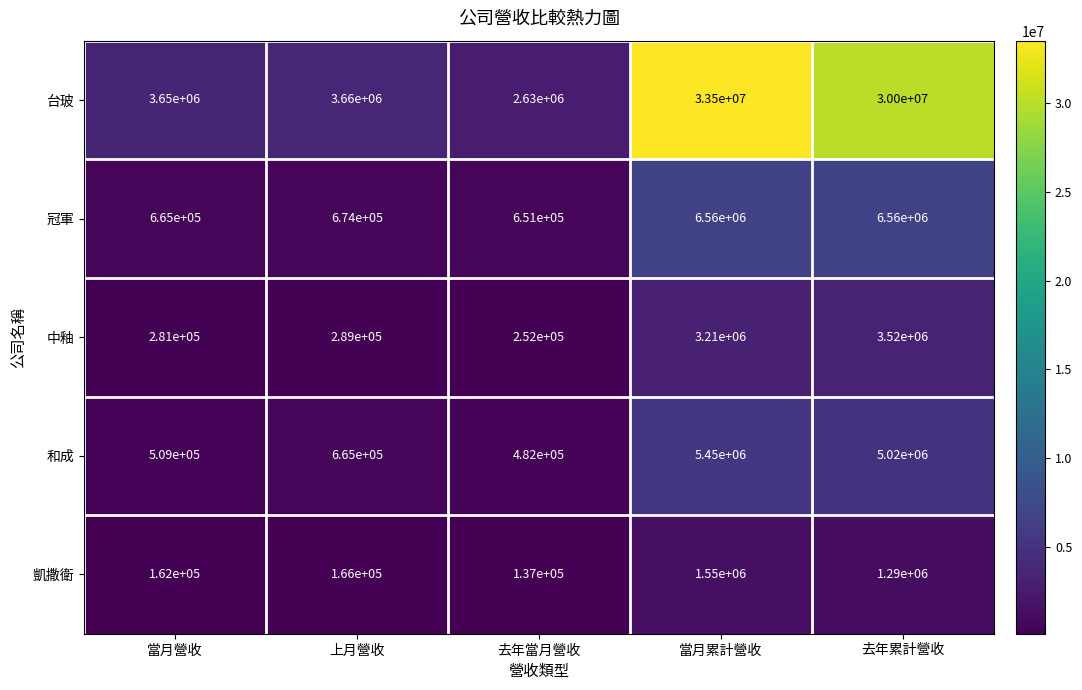

Reading right to left, what are all the values shown in this chart?

台玻: 去年累計營收=30000000	當月累計營收=33500000	去年當月營收=2630000	上月營收=3660000	當月營收=3650000
冠軍: 去年累計營收=6560000	當月累計營收=6560000	去年當月營收=651000	上月營收=674000	當月營收=665000
中釉: 去年累計營收=3520000	當月累計營收=3210000	去年當月營收=252000	上月營收=289000	當月營收=281000
和成: 去年累計營收=5020000	當月累計營收=5450000	去年當月營收=482000	上月營收=665000	當月營收=509000
凱撒衛: 去年累計營收=1290000	當月累計營收=1550000	去年當月營收=137000	上月營收=166000	當月營收=162000